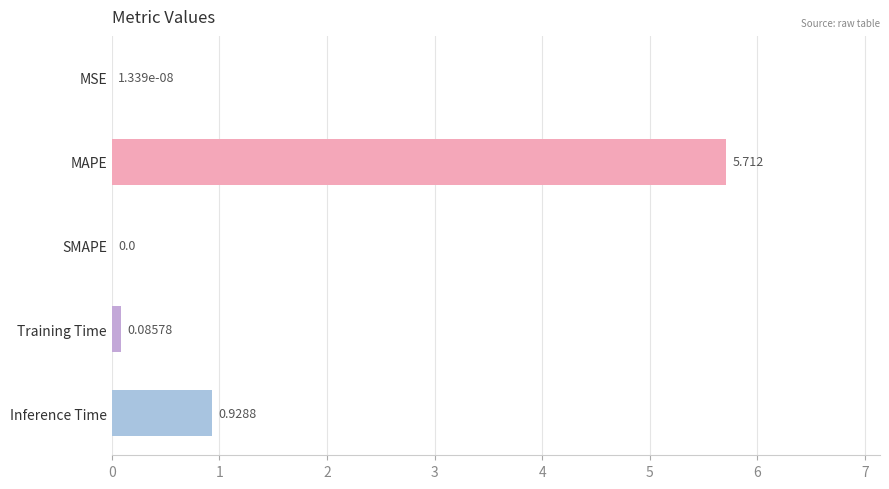

At which label is the value closest to 2?

Inference Time